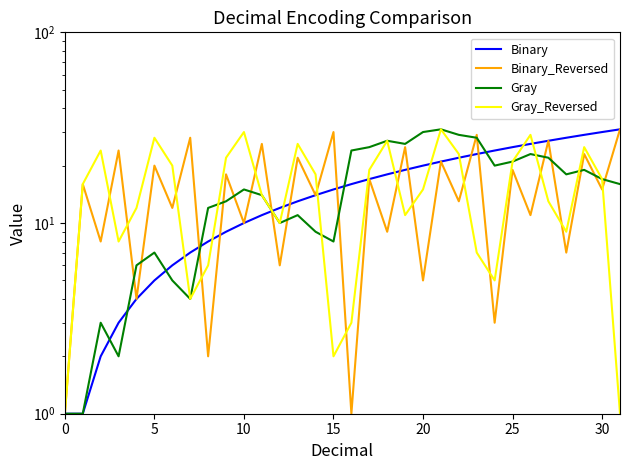

How many intersections are there between Binary_Reversed and Binary?

9